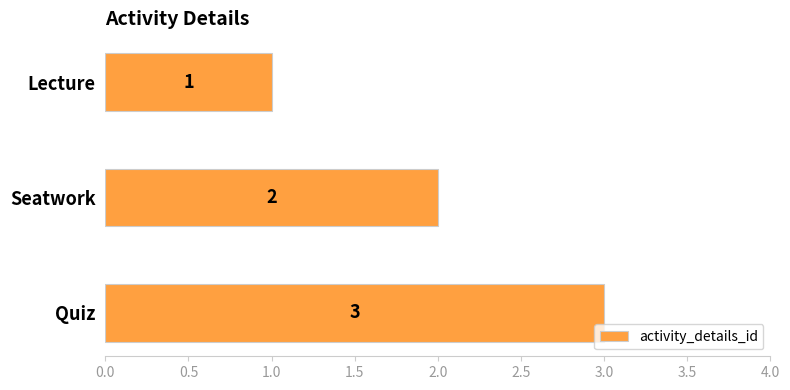

Is it true that the value at Seatwork is 2?

True